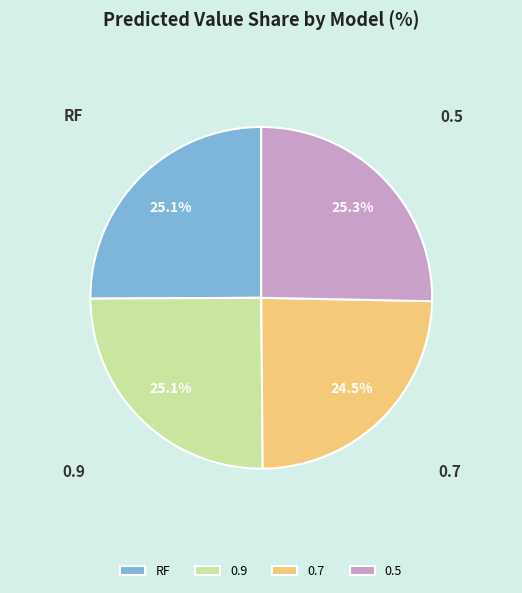

Which slice is the smallest?

0.7